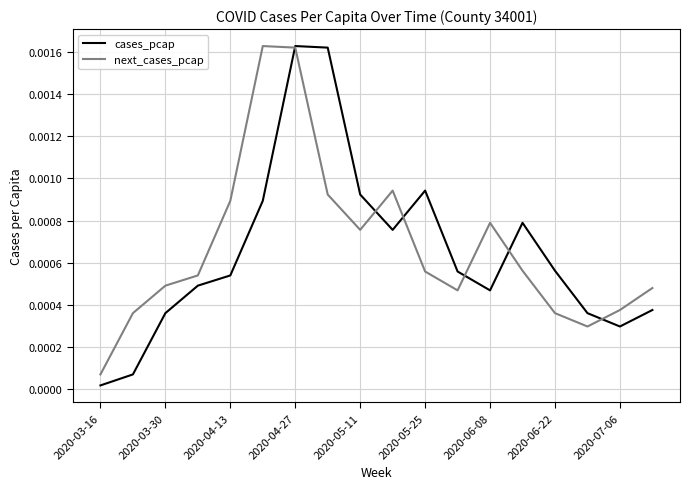

How many lines are shown in the chart?

2